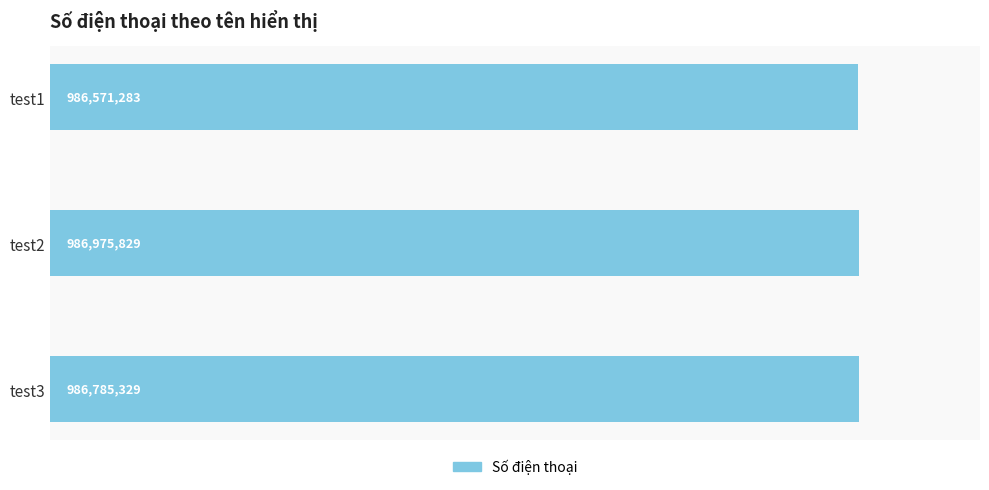

Count the number of values greater than 986785329.

1